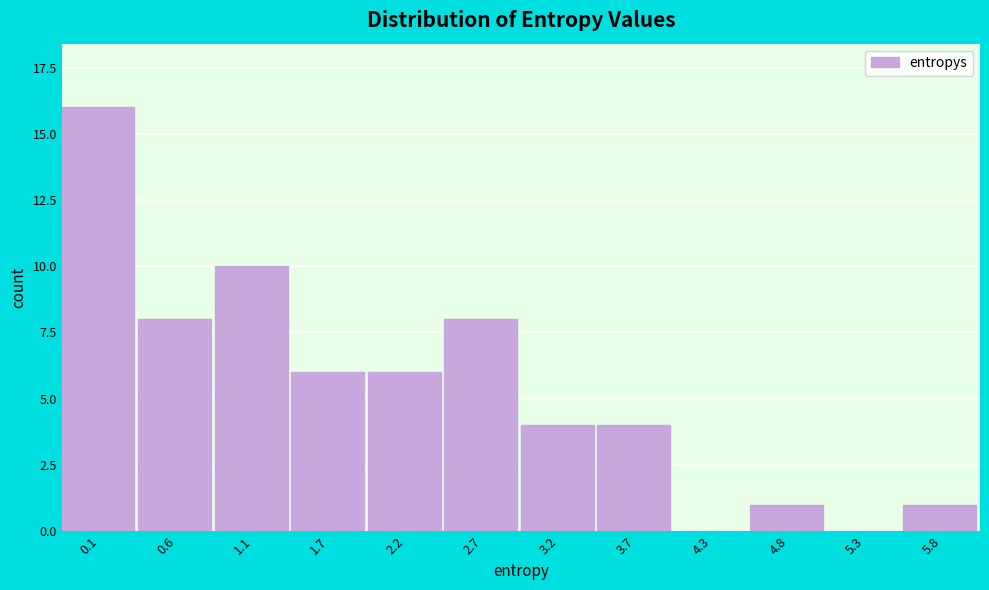

Reading right to left, what are all the values shown in this chart?

5.8=1	5.3=0	4.8=1	4.3=0	3.7=4	3.2=4	2.7=8	2.2=6	1.7=6	1.1=10	0.6=8	0.1=16